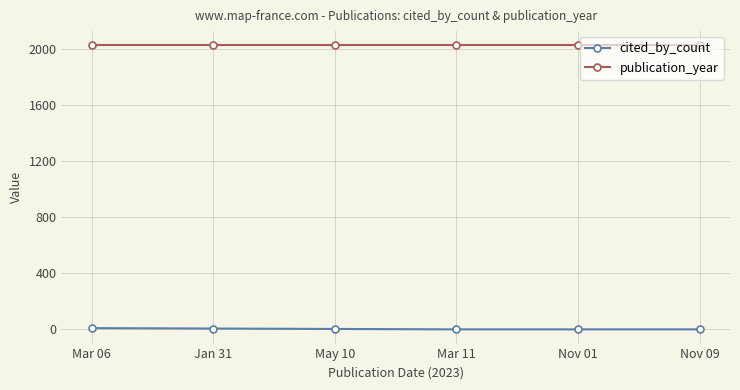

Count the number of categories in the chart.

6